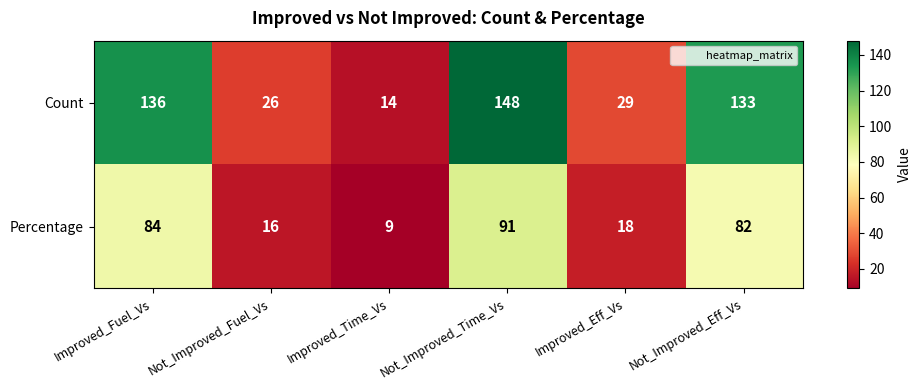

True or false: Count has a value of 29 at Improved_Eff_Vs.

True